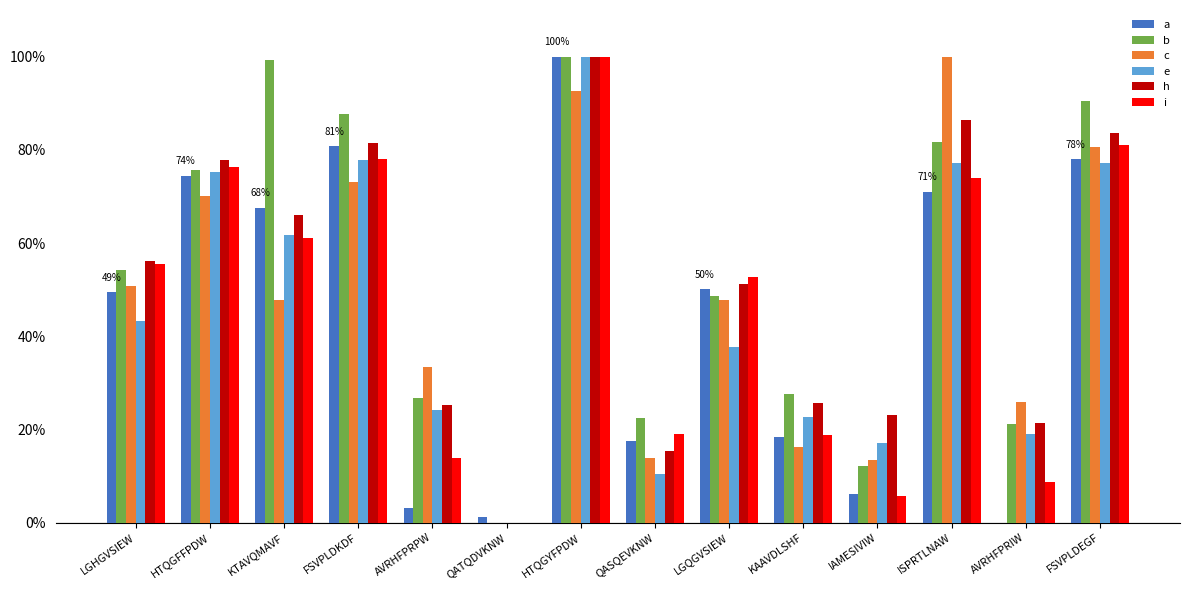

Are the bars grouped side by side (vs. stacked)?

Yes